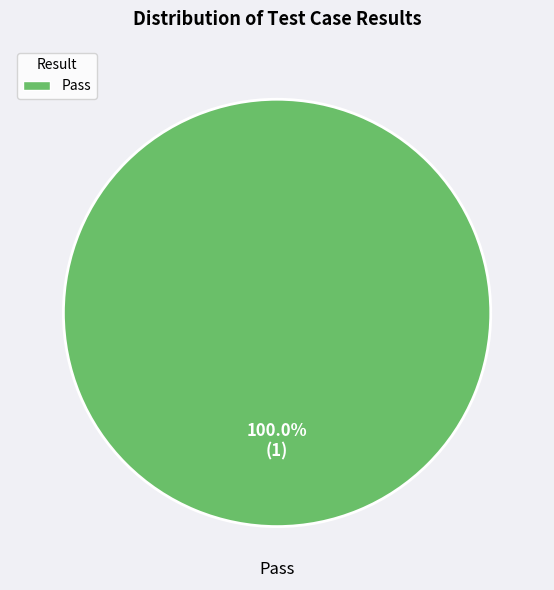

Is there a majority slice in this chart?

Yes